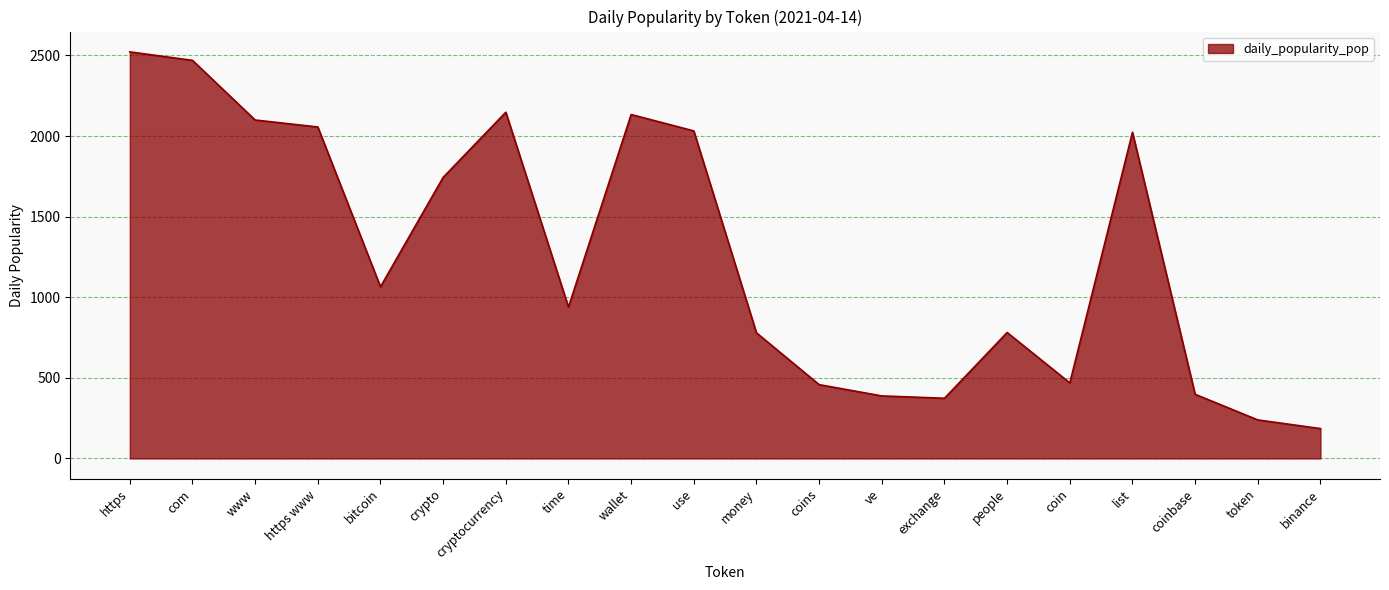

Is it true that the value at https www is 2056.6?

True